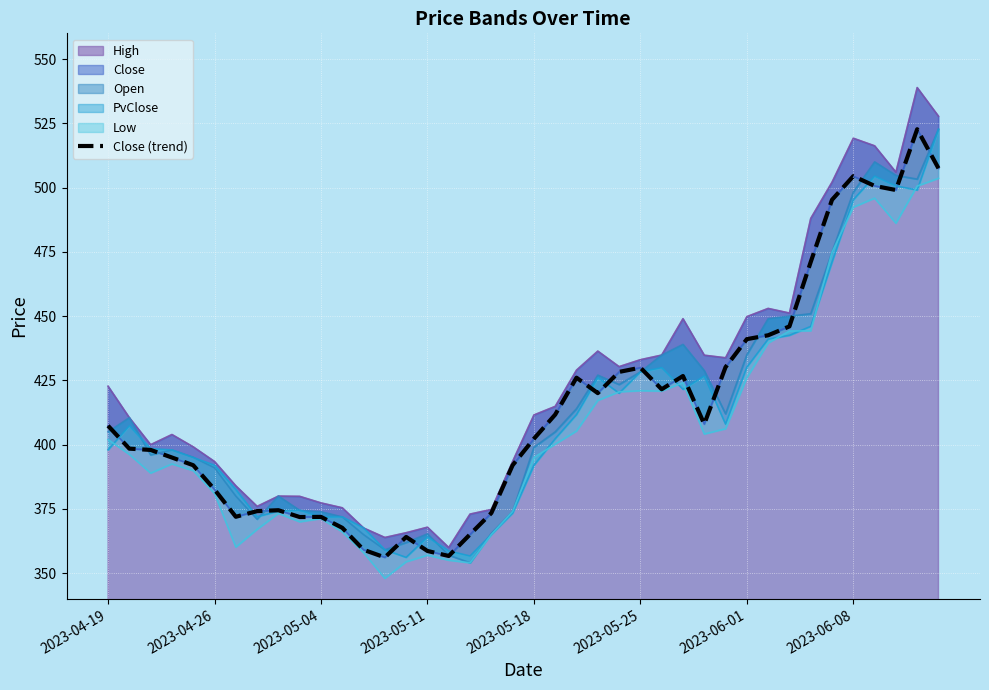

How many data points does each series have?

40